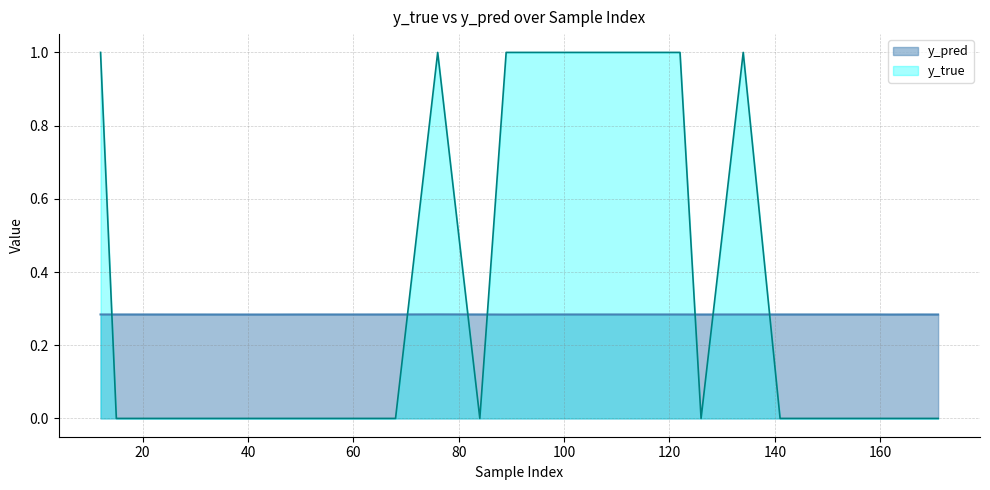

Is it true that y_true equals -0.6 at 68?

False